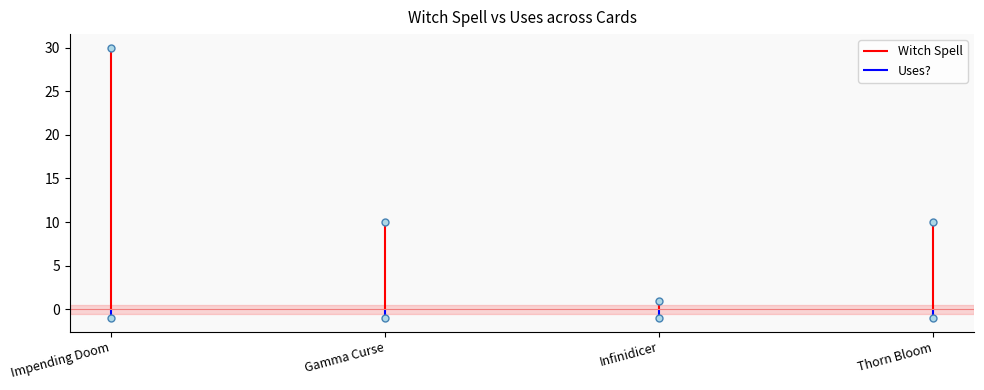

Is it true that the value at Infinidicer is 1?

True